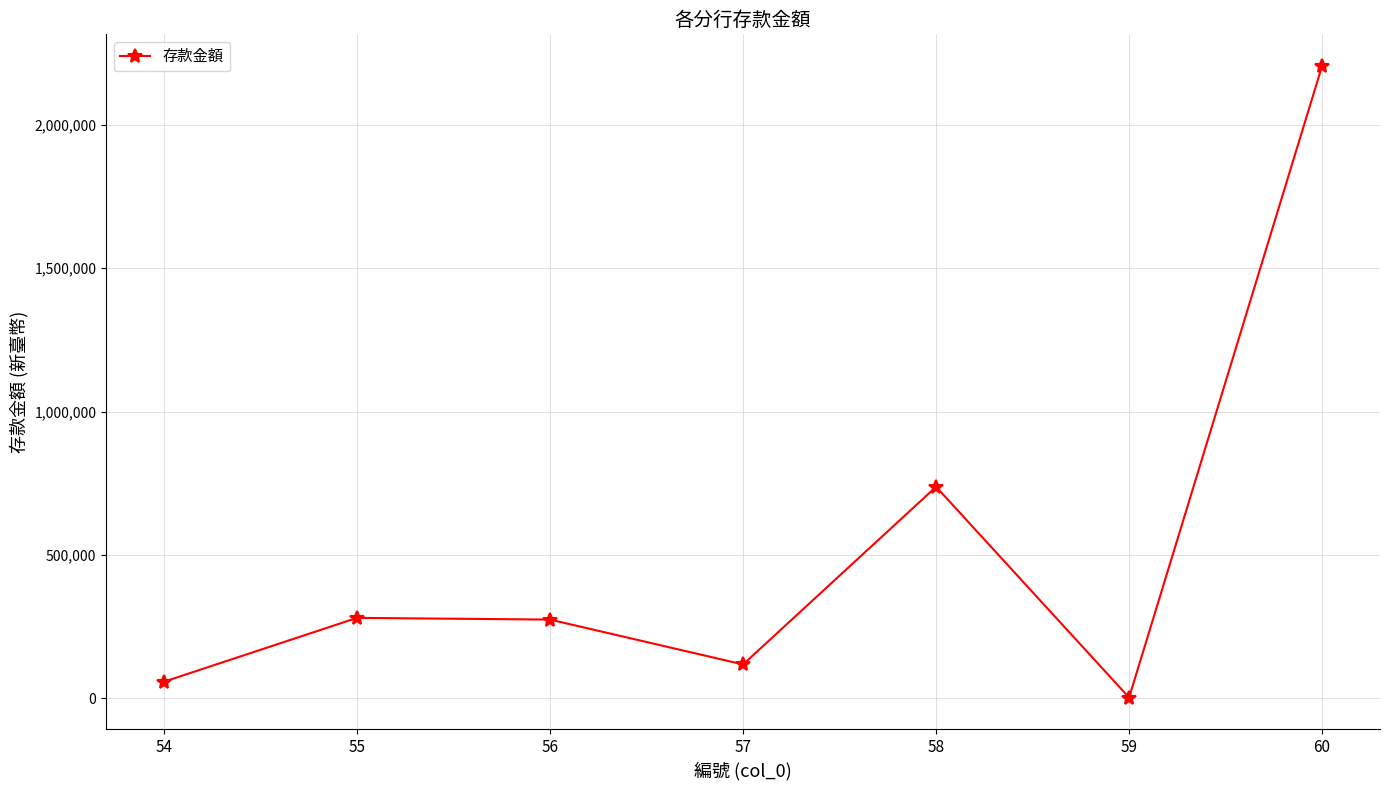

At which label does the data first exceed 274905?

55